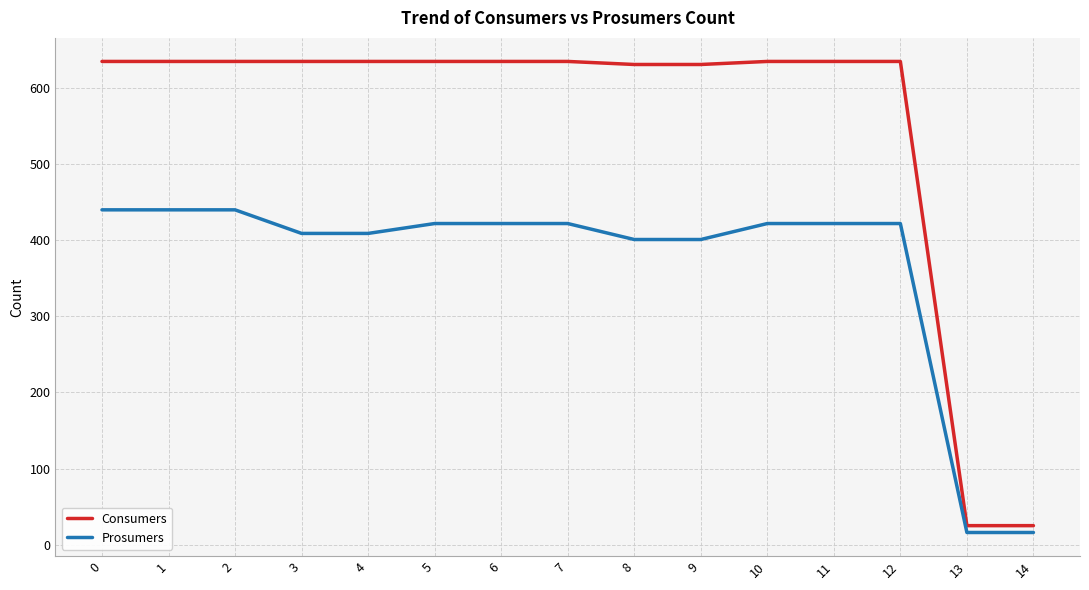

Is it true that Consumers equals 25 at 14?

True